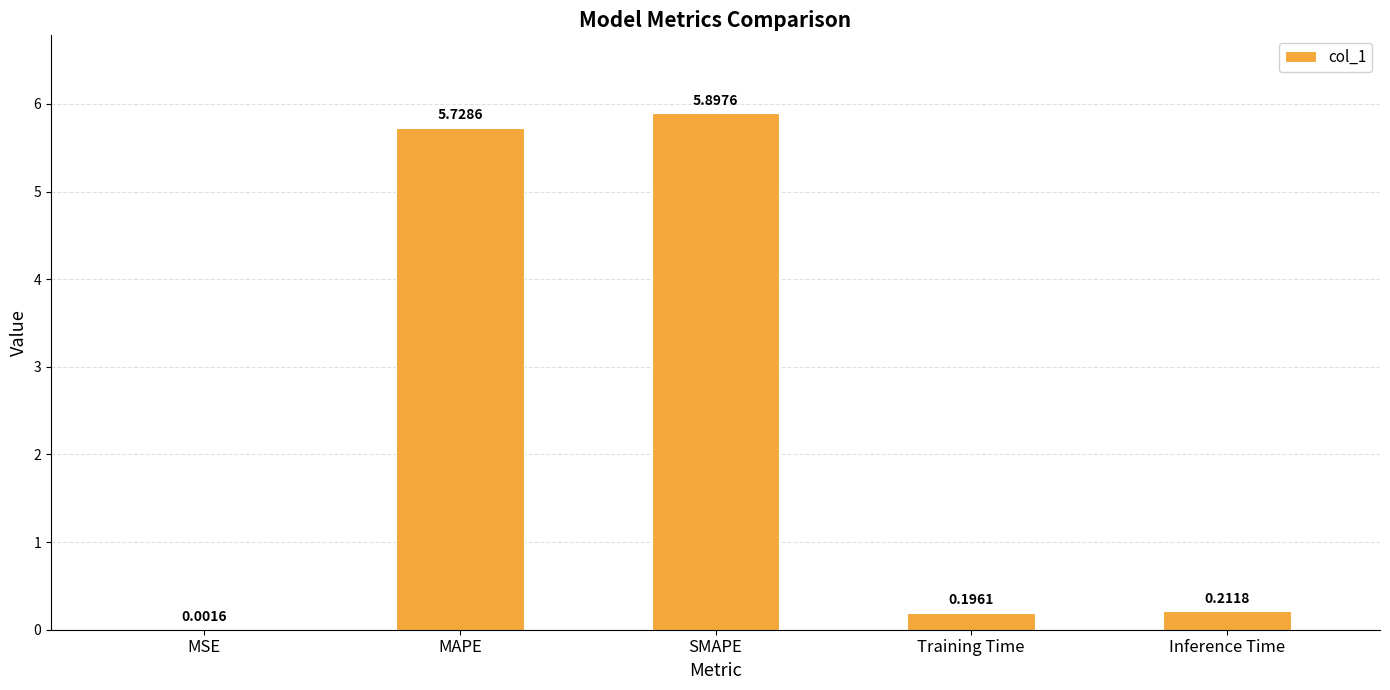

At which category does the chart reach its peak across all series?

SMAPE